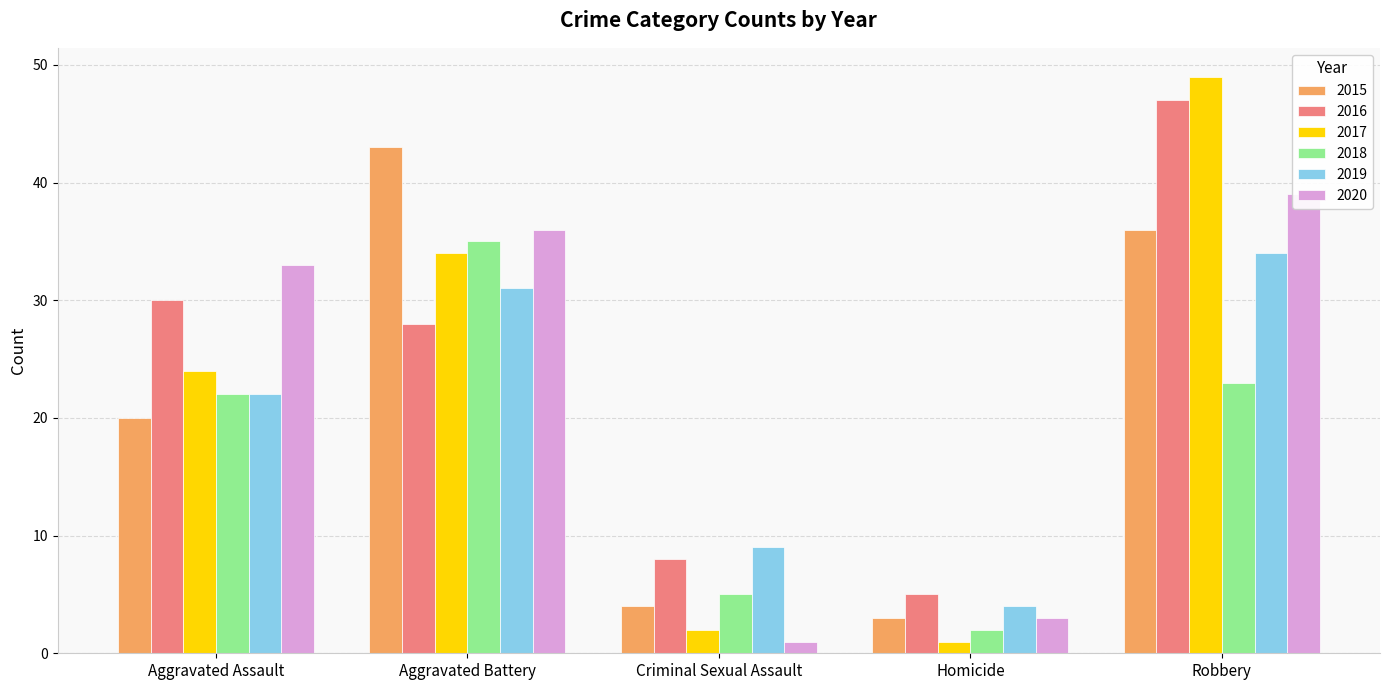

What is the difference between the highest and lowest values at Criminal Sexual Assault?

8